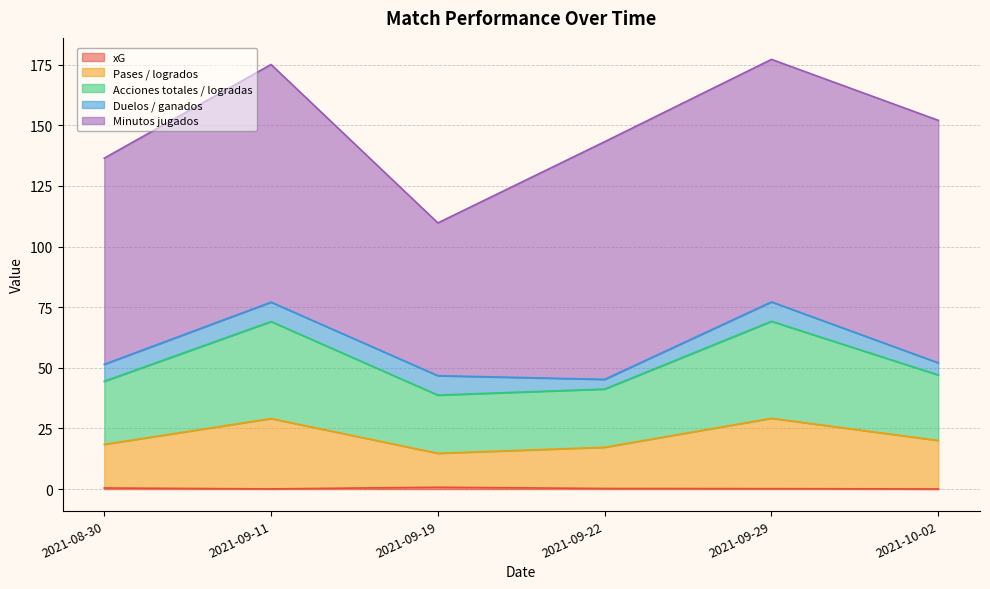

What is the average value of the Pases / logrados series?

21.5